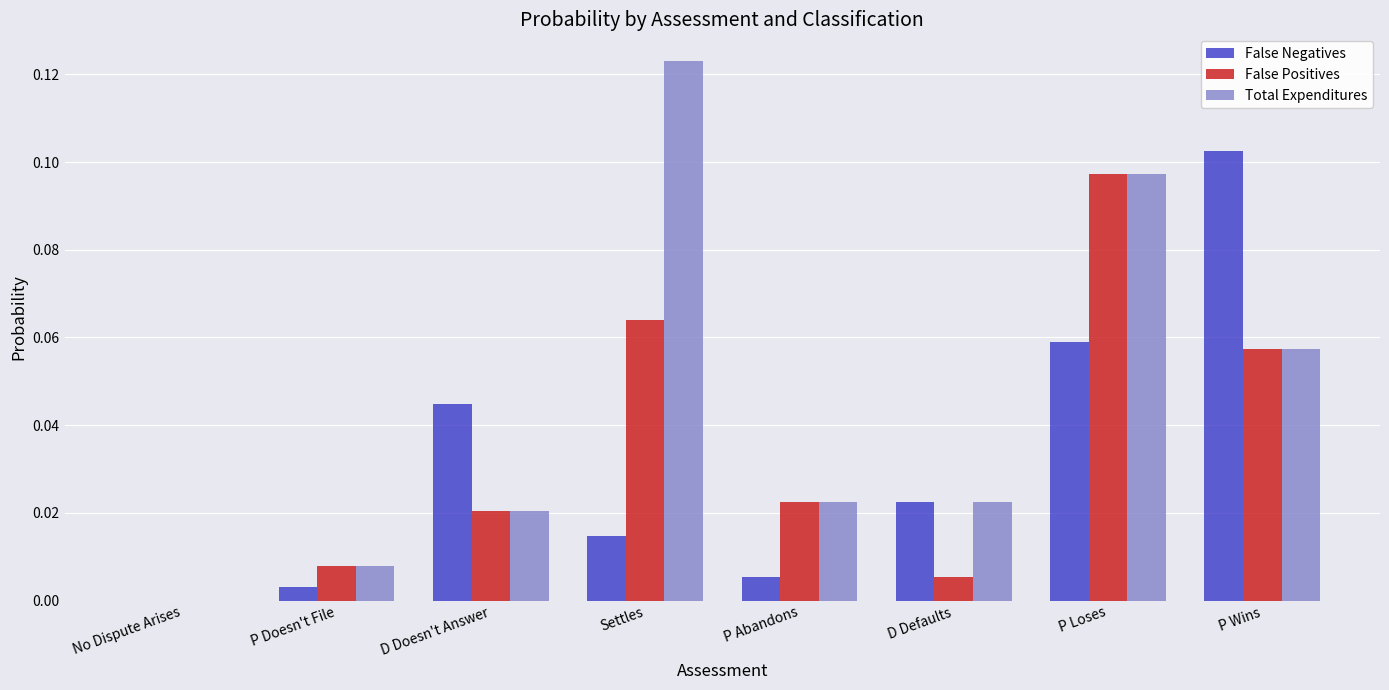

At which category does the chart reach its peak across all series?

Settles